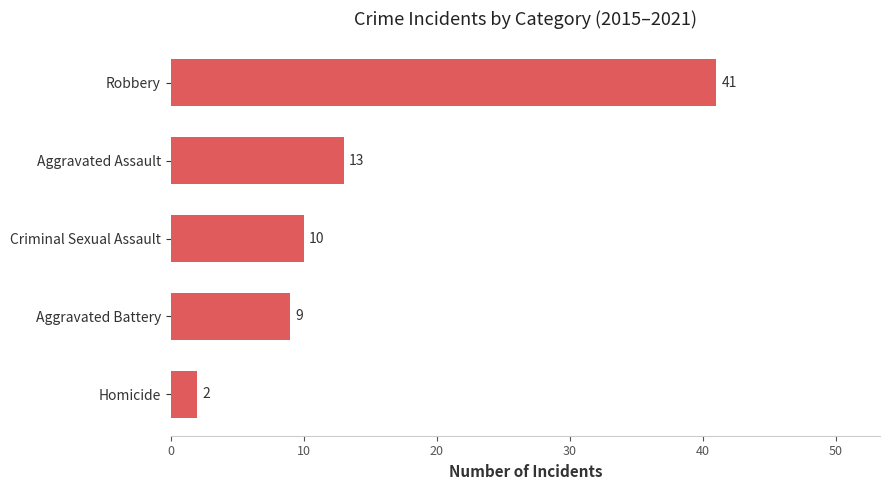

What is the sum of the values at Aggravated Battery and Criminal Sexual Assault?

19